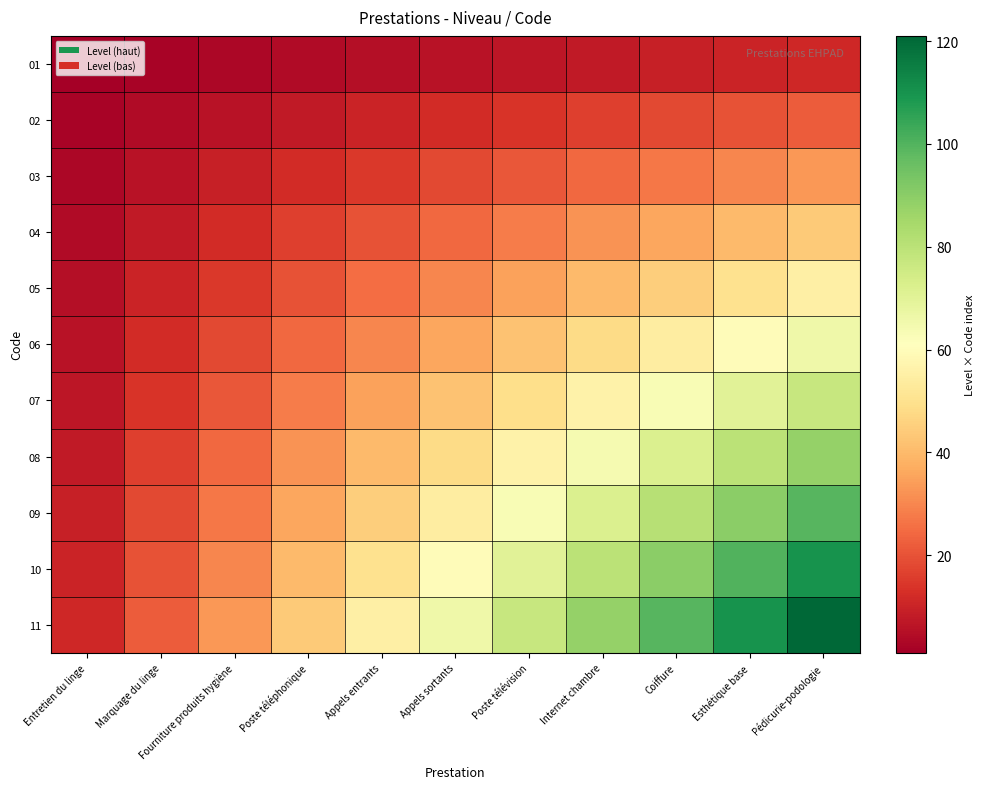

At how many categories does at least one series exceed 12?

10